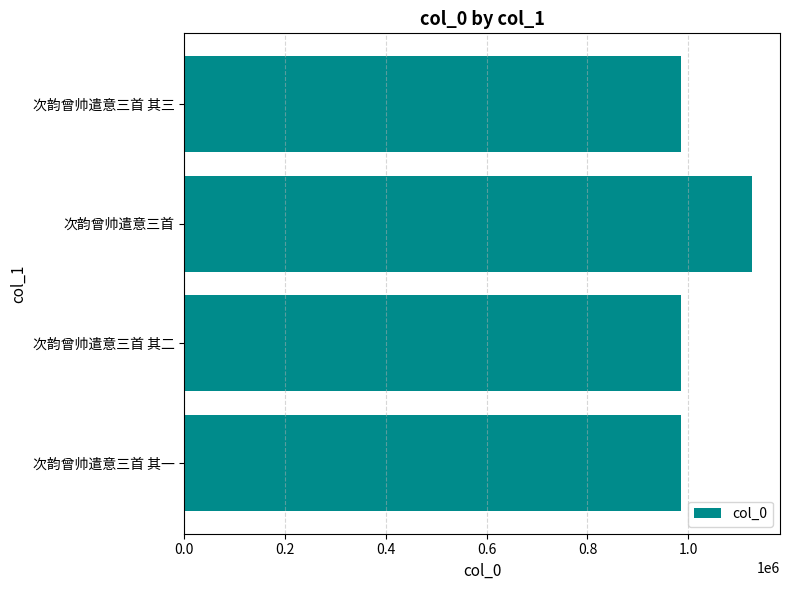

At which category does the chart reach its peak across all series?

次韵曾帅遣意三首